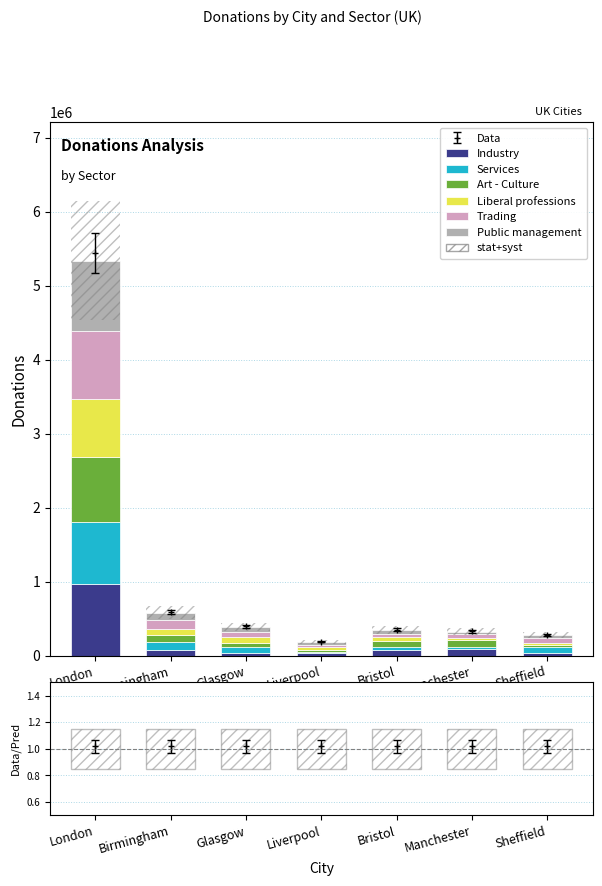

How many bars are there in total?

42